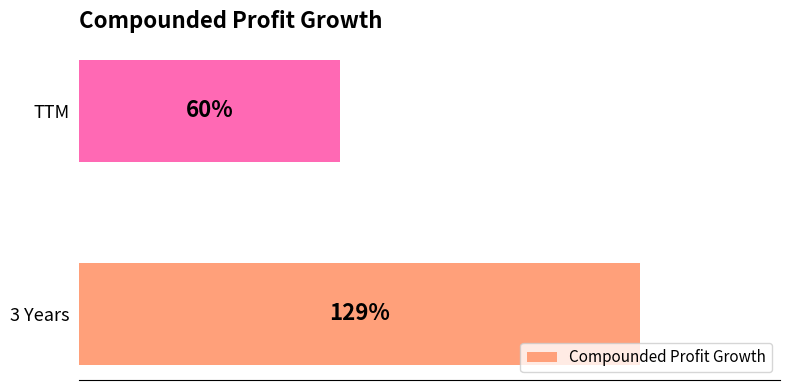

At which label is the value closest to 94?

TTM